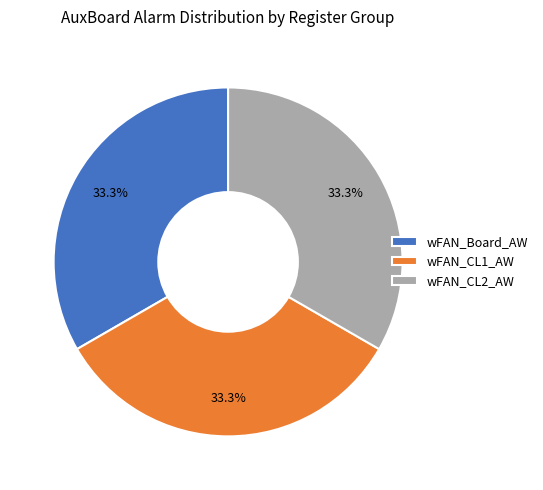

What percentage is NOT represented by wFAN_CL1_AW?

66.7%